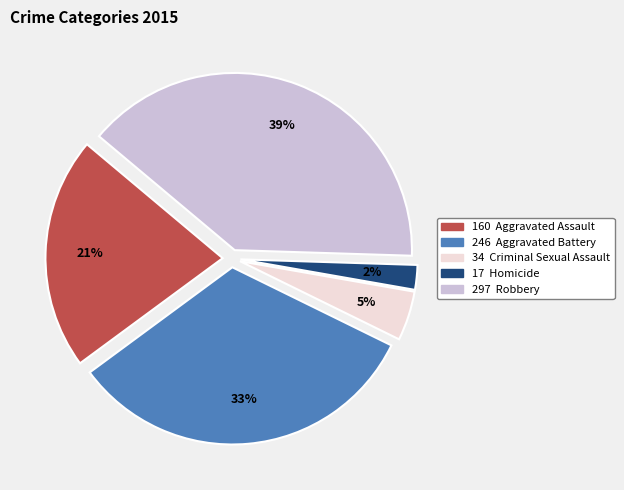

To the nearest percent, what is the difference between the largest and smallest slice percentages?

37%